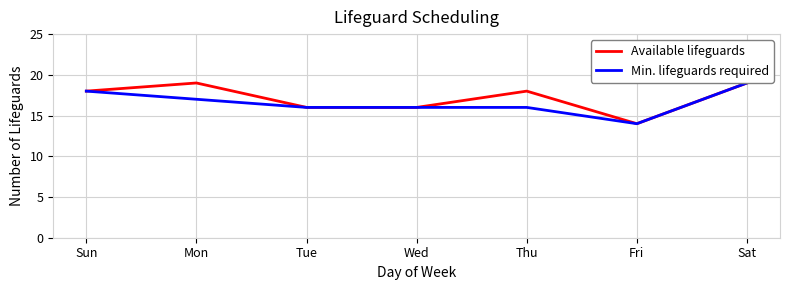

What is the approximate value of Min. lifeguards required at Thu?

16